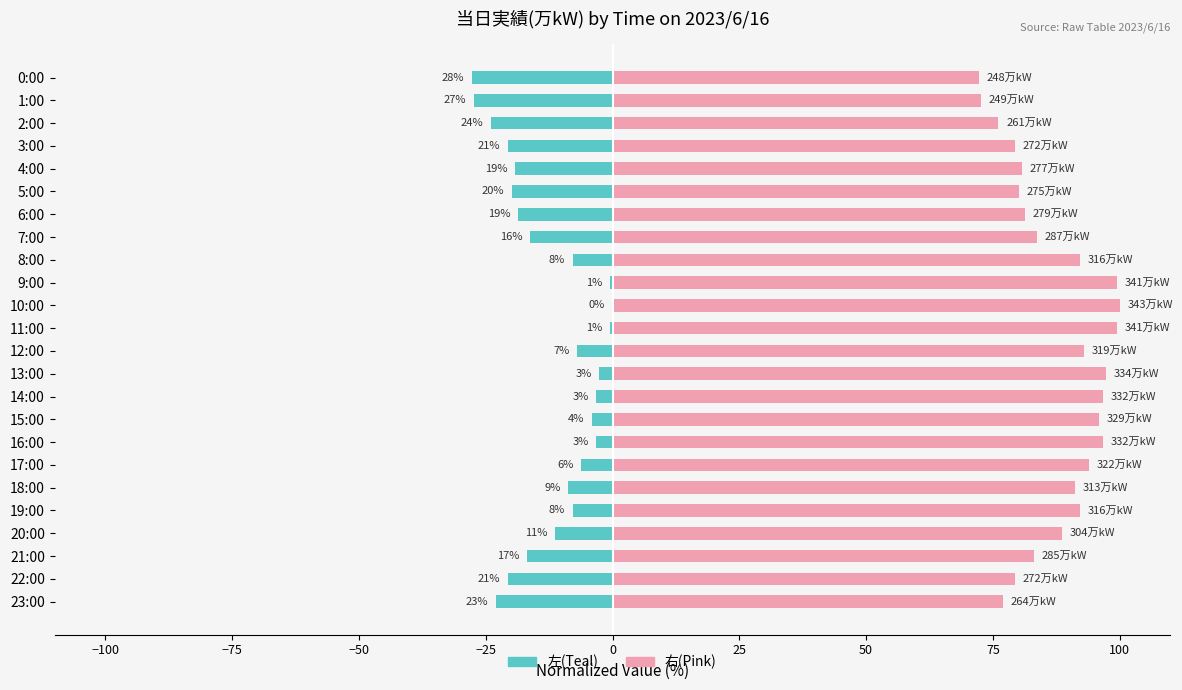

What is the difference between the highest and lowest values at 20:00?

100.0